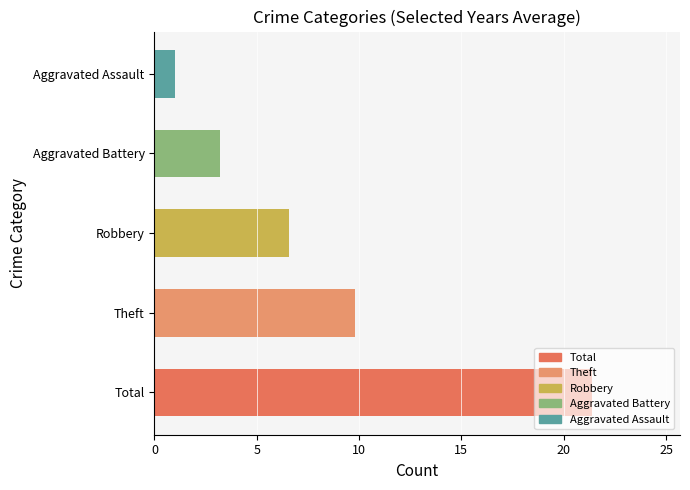

Rank the categories by value from lowest to highest.

Aggravated Assault, Aggravated Battery, Robbery, Theft, Total